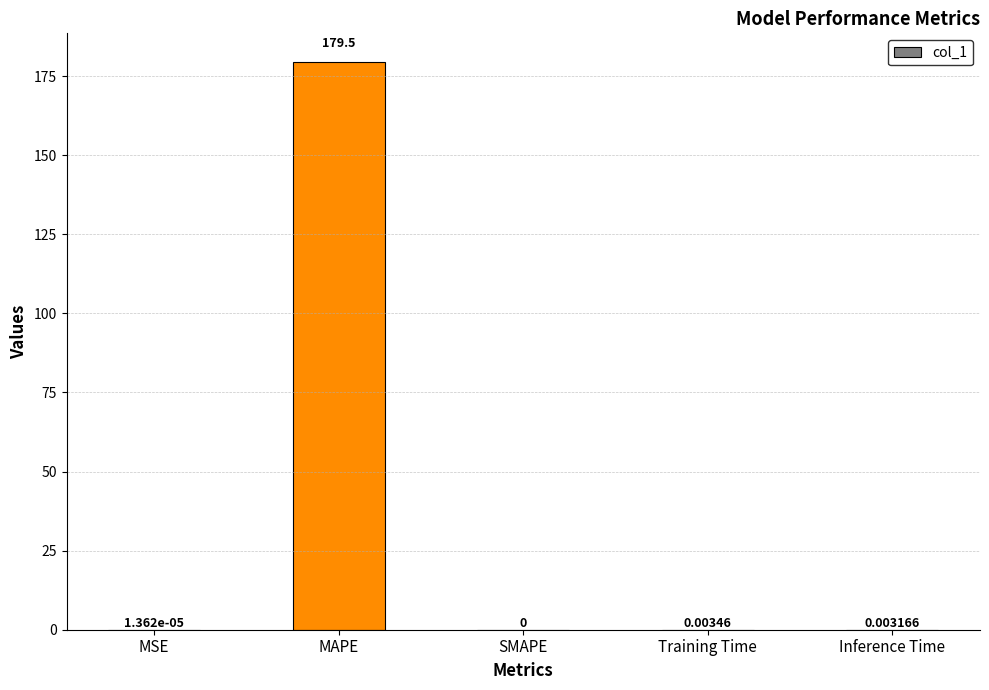

Between Training Time and SMAPE, which is larger?

Training Time